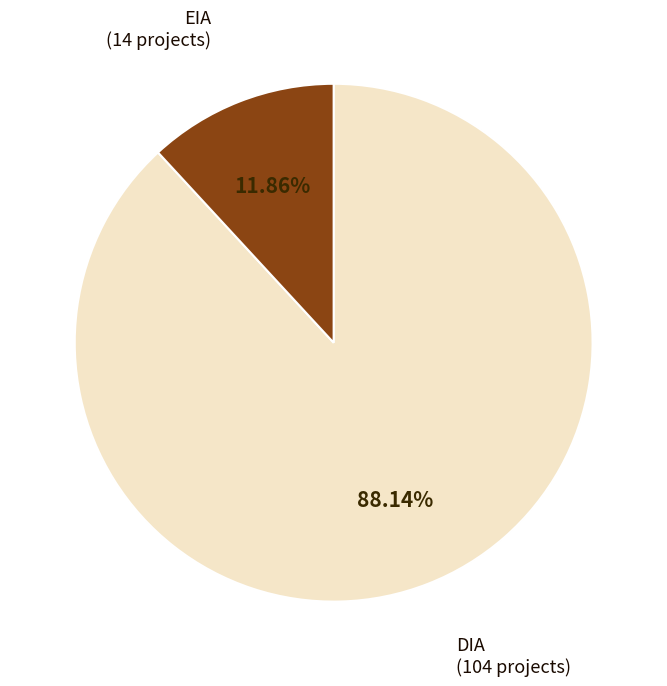

What percentage is the DIA slice, to the nearest percent?

88%